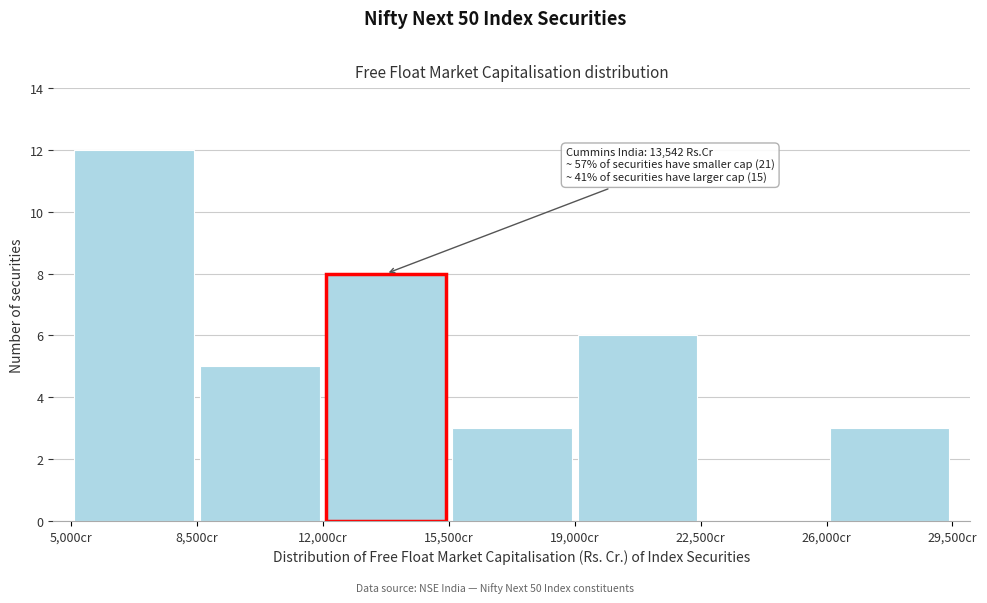

Over which range of the x-axis is the bar tallest?

5000 to 8500